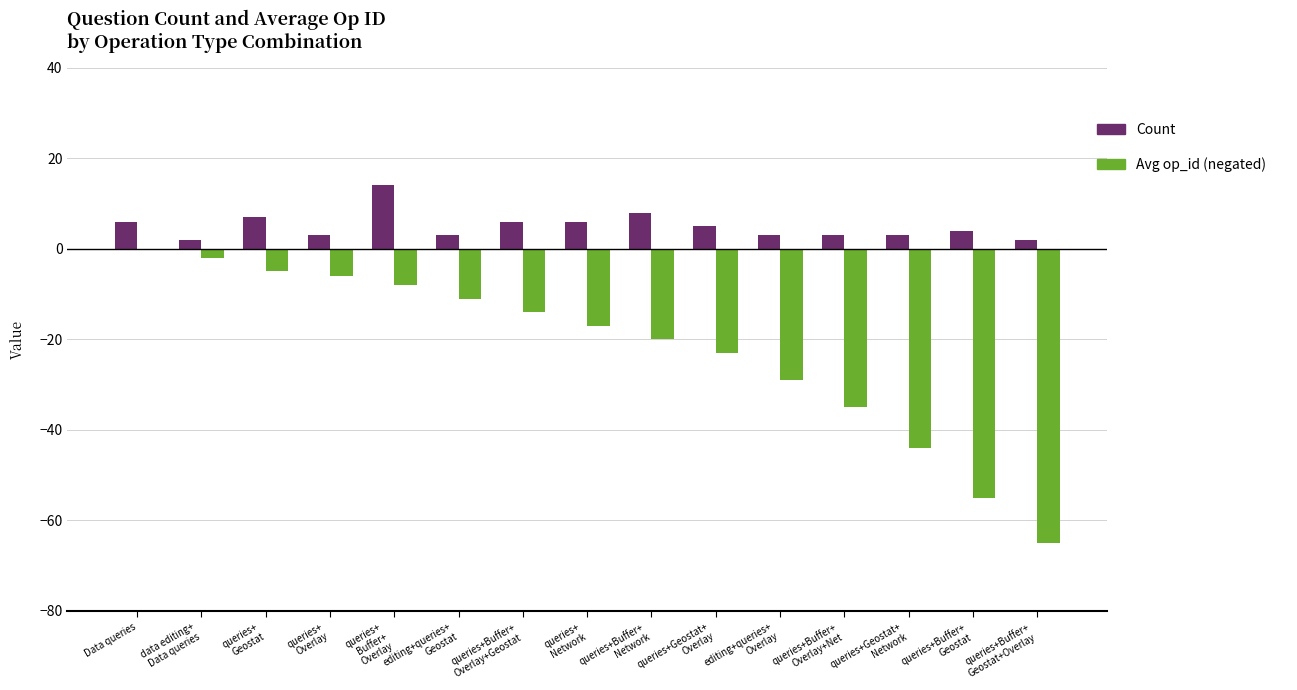

What is the total value across all series at queries+Buffer+
Geostat?

-51